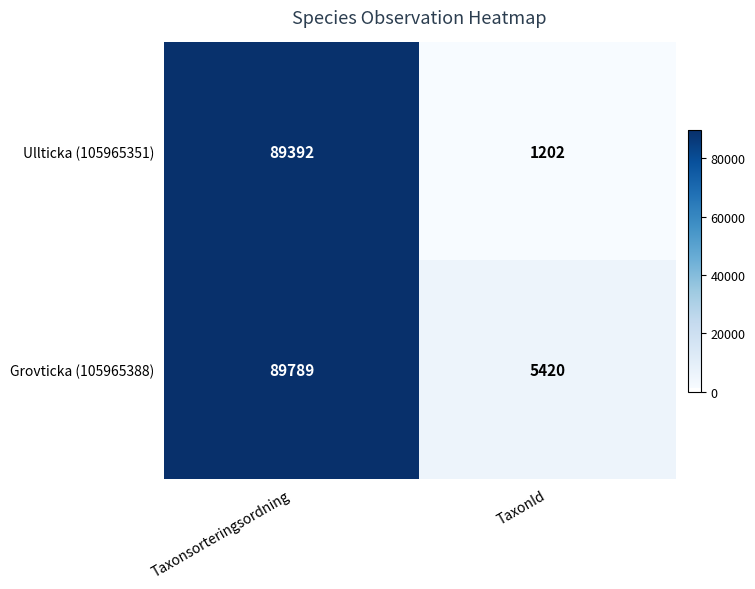

The Ullticka (105965351) series shows 41368 at Taxonsorteringsordning. True or false?

False